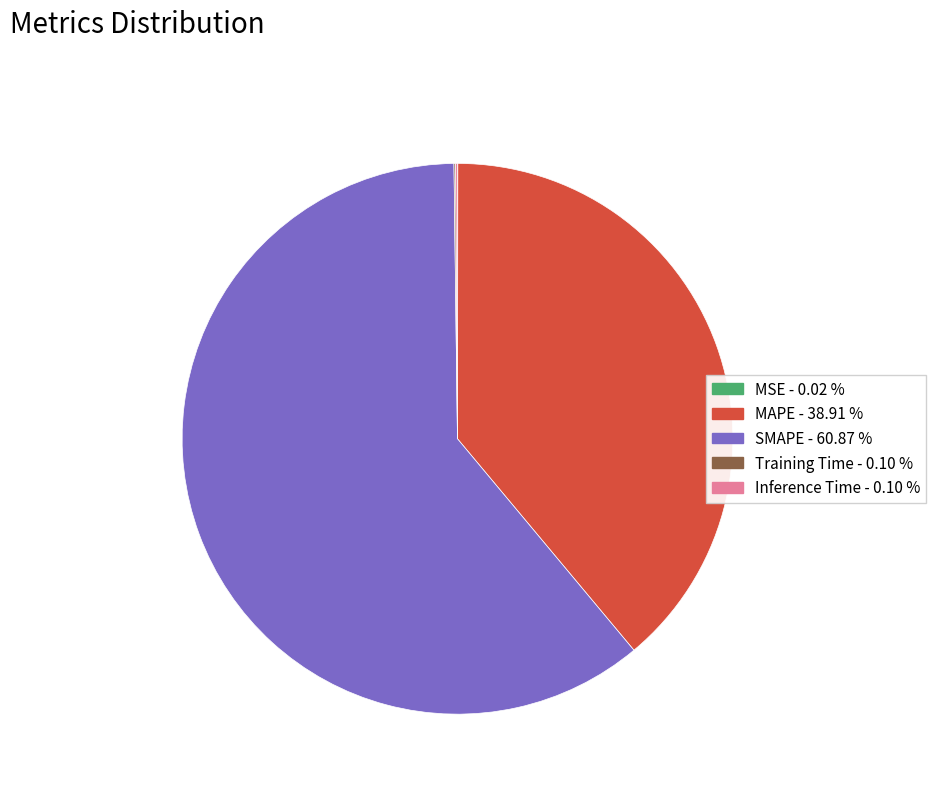

Combined, do MAPE and SMAPE account for over 50%?

Yes